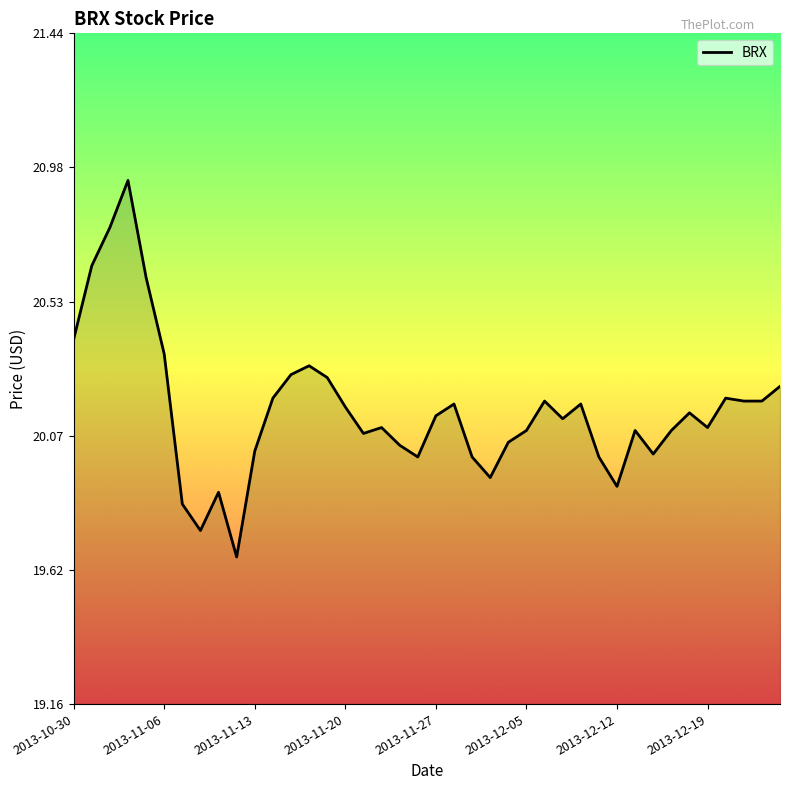

What is the difference between the maximum and minimum values?

1.3